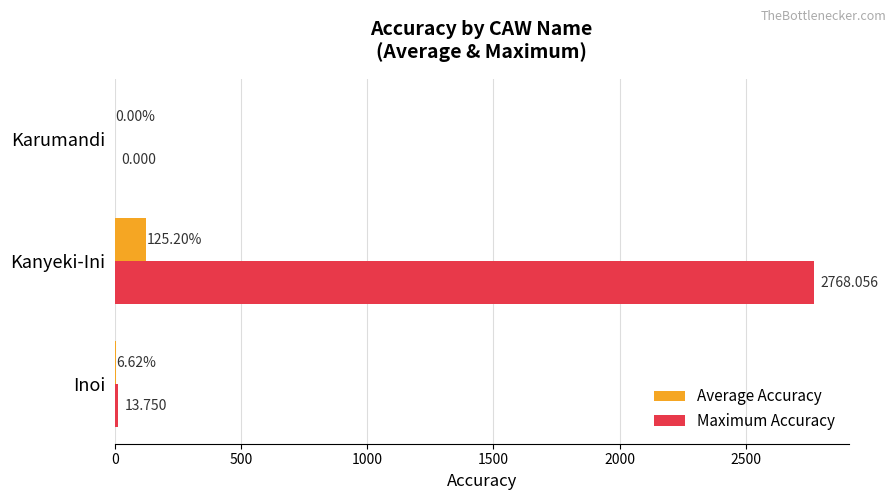

How many values in Maximum Accuracy are above zero?

2